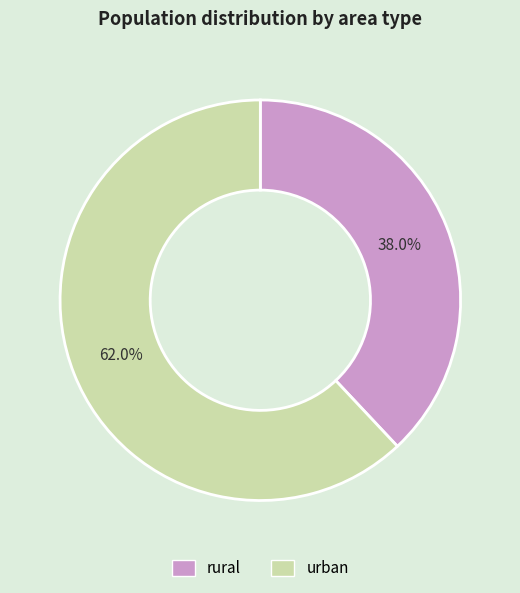

True or false: urban accounts for 69% of the total.

False